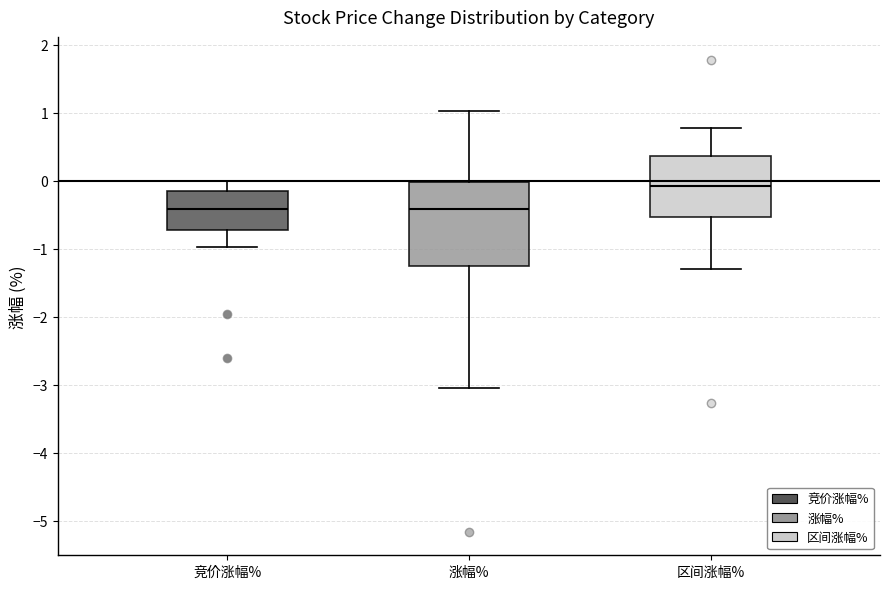

Reading left to right, read every box against the y-axis: the position of its median line, the range the box covers, and the ends of its whiskers. The values are not printed on the chart, so give them approximately, as read against the axis.

竞价涨幅%: median -0.4, box -0.7 to -0.1, whiskers -1.0 to 0.0
涨幅%: median -0.4, box -1.3 to 0.0, whiskers -3.0 to 1.0
区间涨幅%: median -0.1, box -0.5 to 0.4, whiskers -1.3 to 0.8